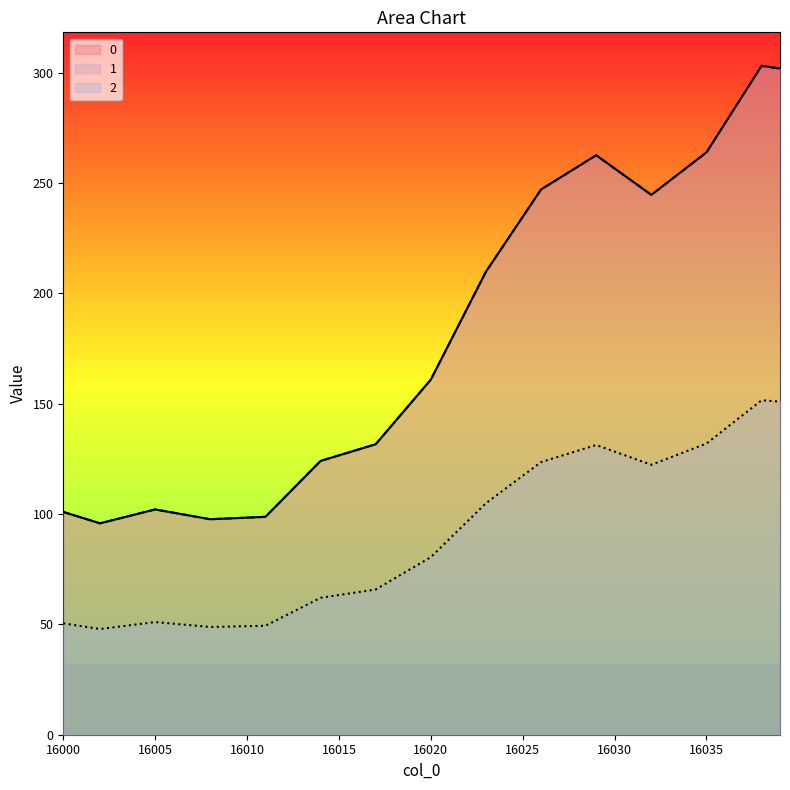

What is the average value of the 0 series?

89.1